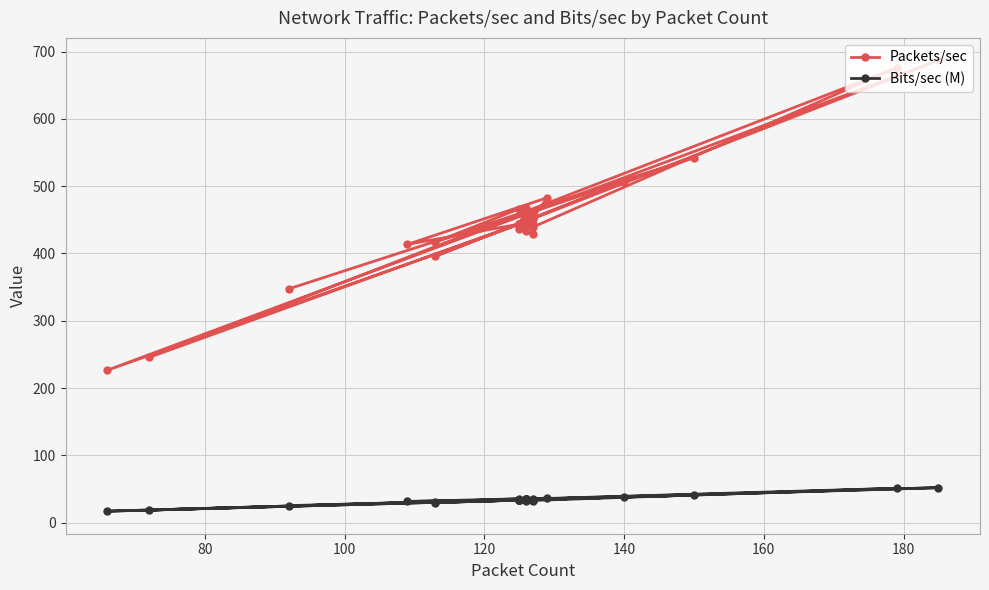

How many values in the Bits/sec (M) series exceed 33?

31